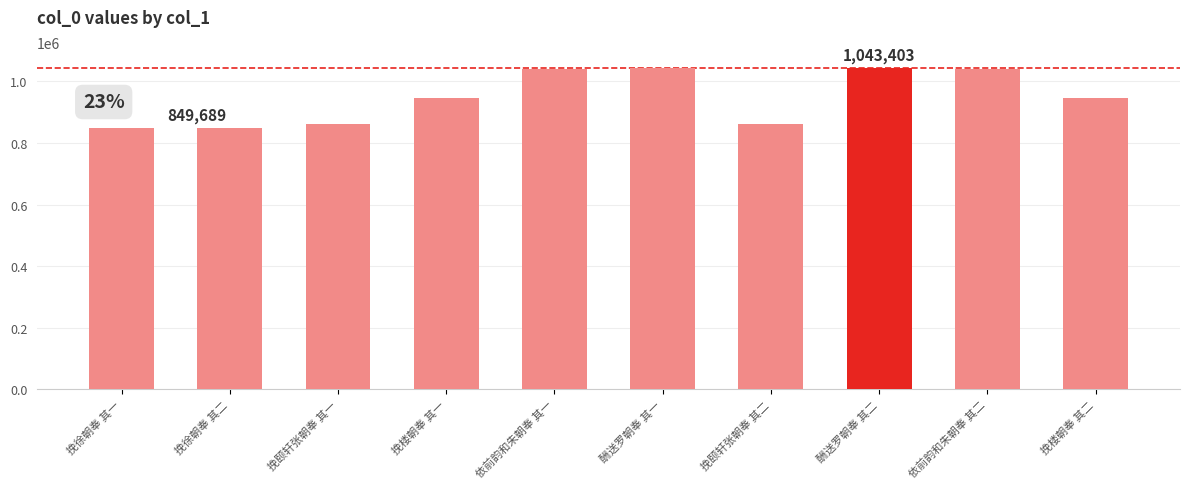

What is the change in value from 酬送罗朝奉 其二 to 挽楼朝奉 其二?

-97208